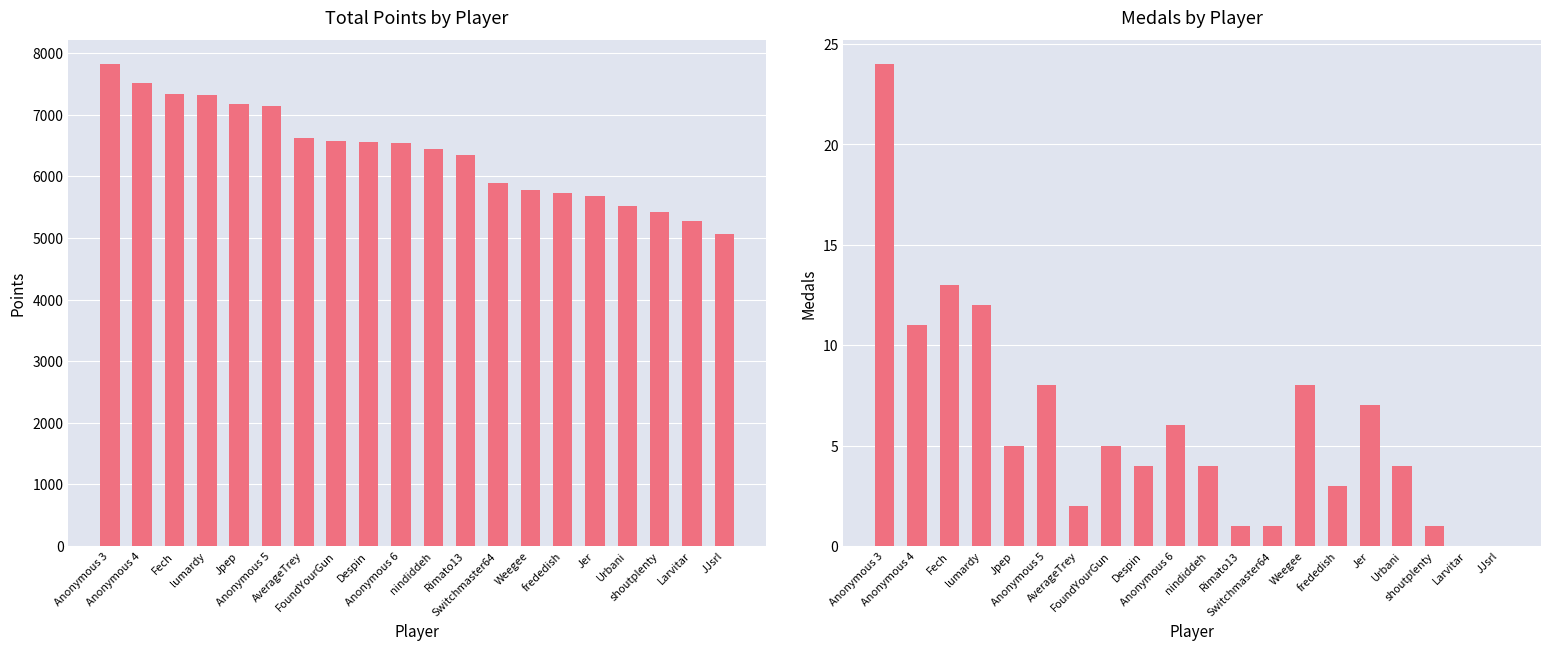

Which series has the widest spread of values?

Points